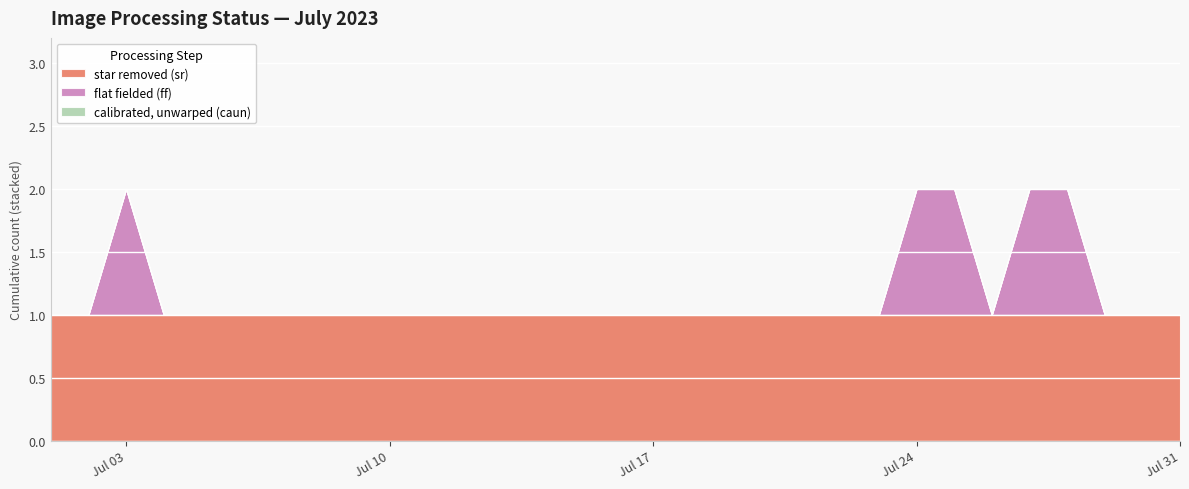

Reading left to right, extract all data points from this chart.

star removed (sr): 1	1	1	1	1	1	1	1	1	1	1	1	1	1	1	1	1	1	1	1	1	1	1	1	1
flat fielded (ff): 0	0	1	0	0	0	0	0	0	0	0	0	0	0	0	0	0	1	1	0	1	1	0	0	0
calibrated, unwarped (caun): 0	0	0	0	0	0	0	0	0	0	0	0	0	0	0	0	0	0	0	0	0	0	0	0	0